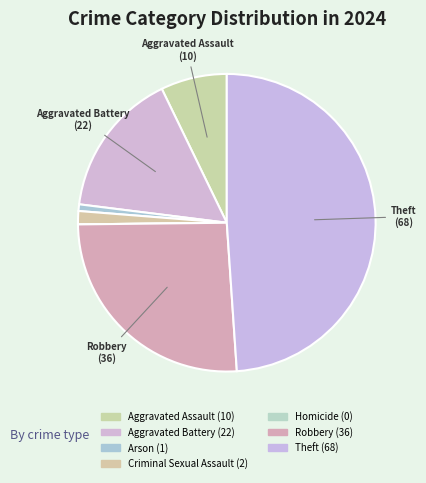

Do Aggravated Battery and Theft together represent more than half of the pie?

Yes